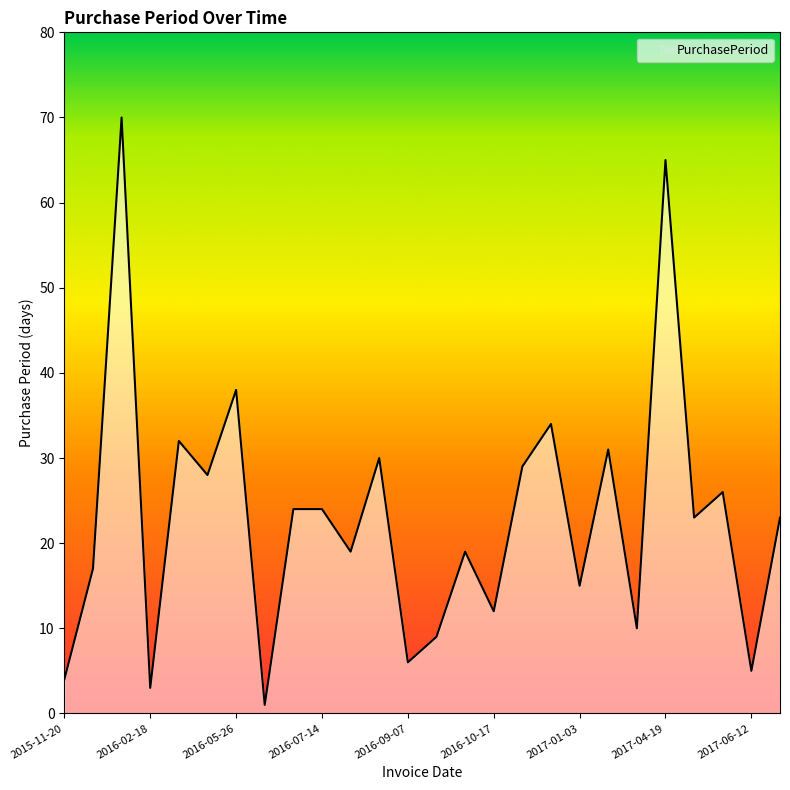

What is the average value?

23